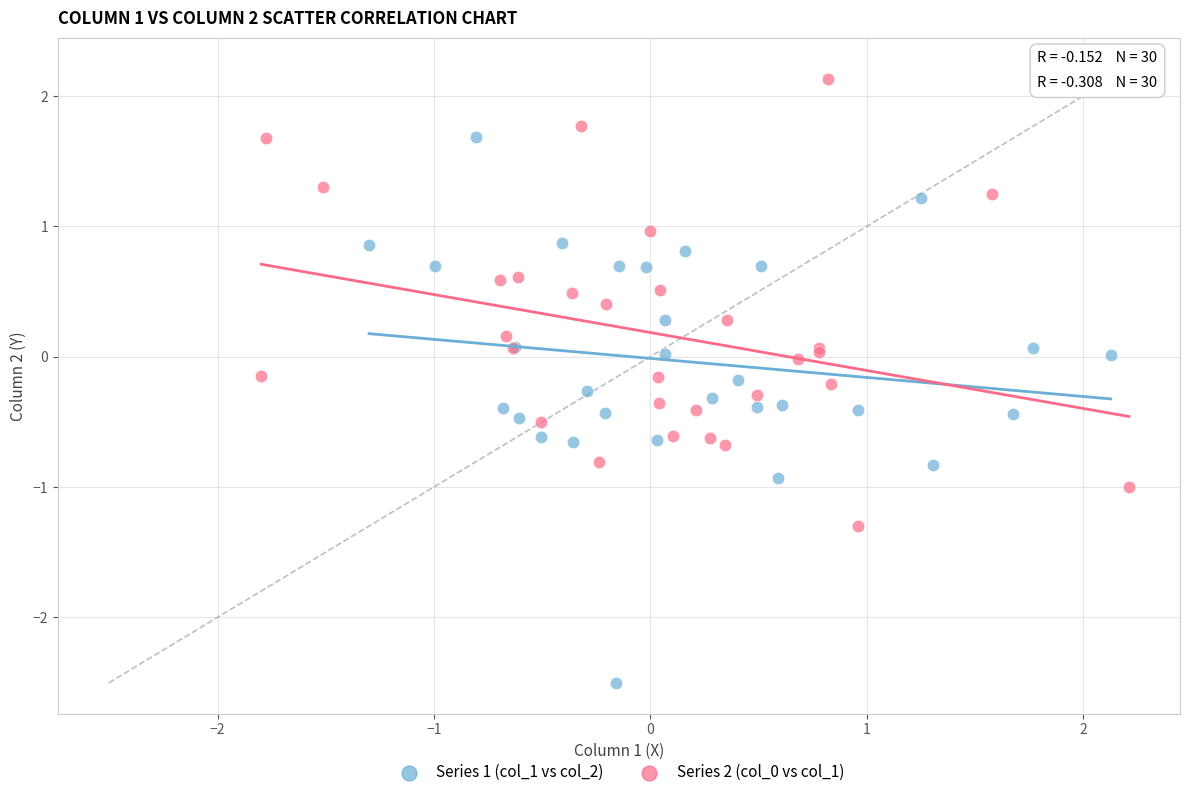

Which series has the largest Y range (max minus min)?

Series 1 (col_1 vs col_2)